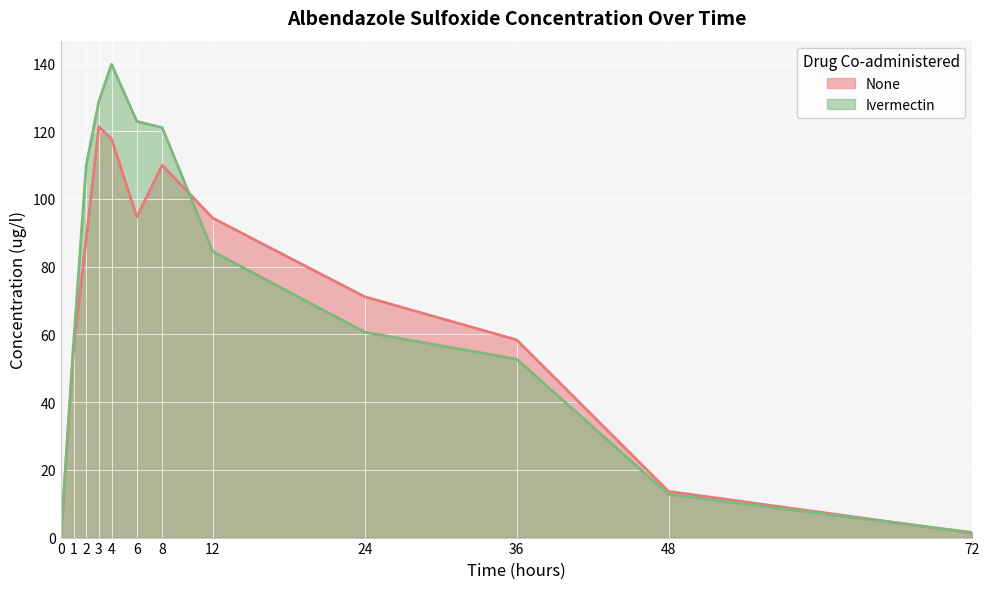

Rank the series by their maximum value, from highest to lowest.

Ivermectin, None